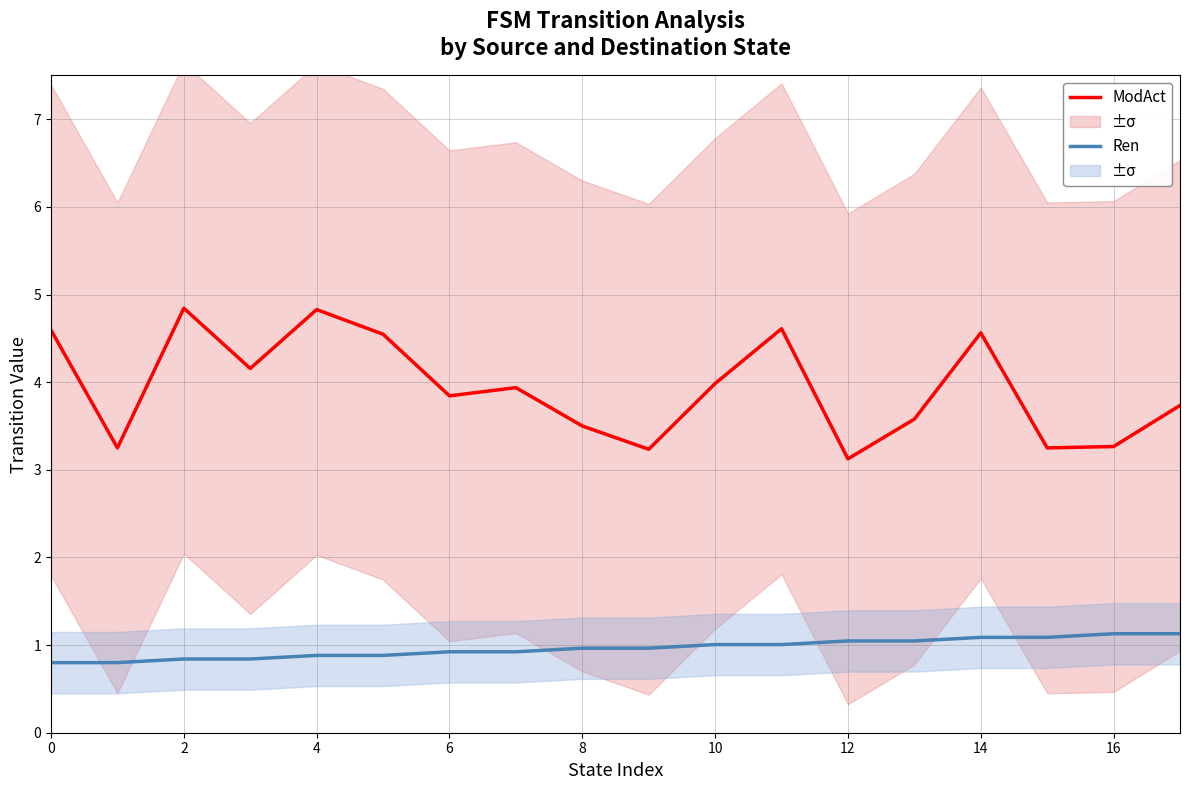

Is it true that ModAct equals 5.8 at 8?

False